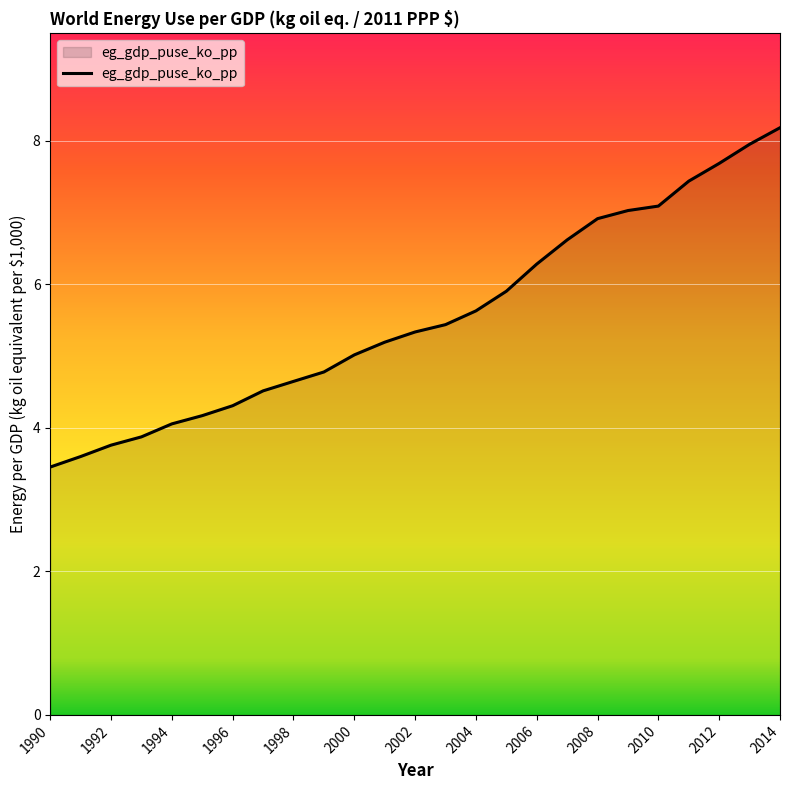

What is the minimum value shown in the chart?

3.5